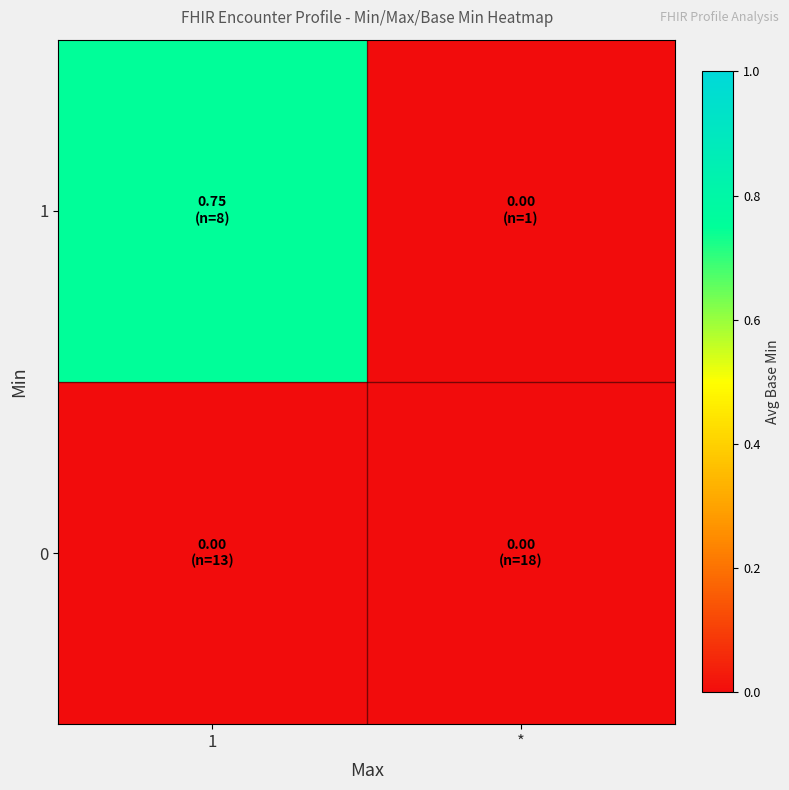

Reading right to left, what are all the values shown in this chart?

0: *=0.0	1=0.0
1: *=0.0	1=0.8